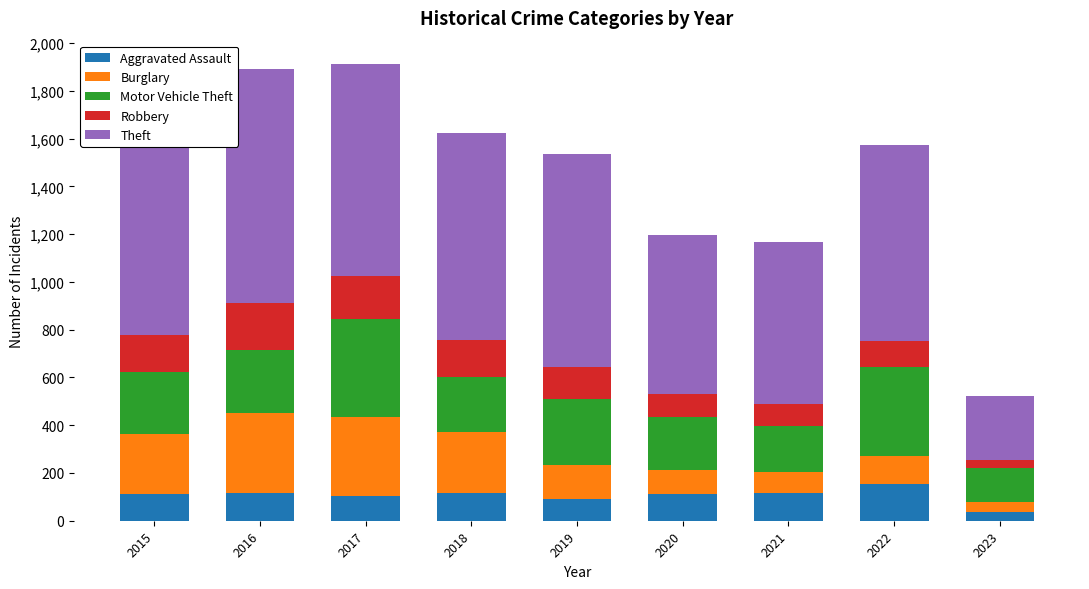

Does the chart contain any negative values?

No